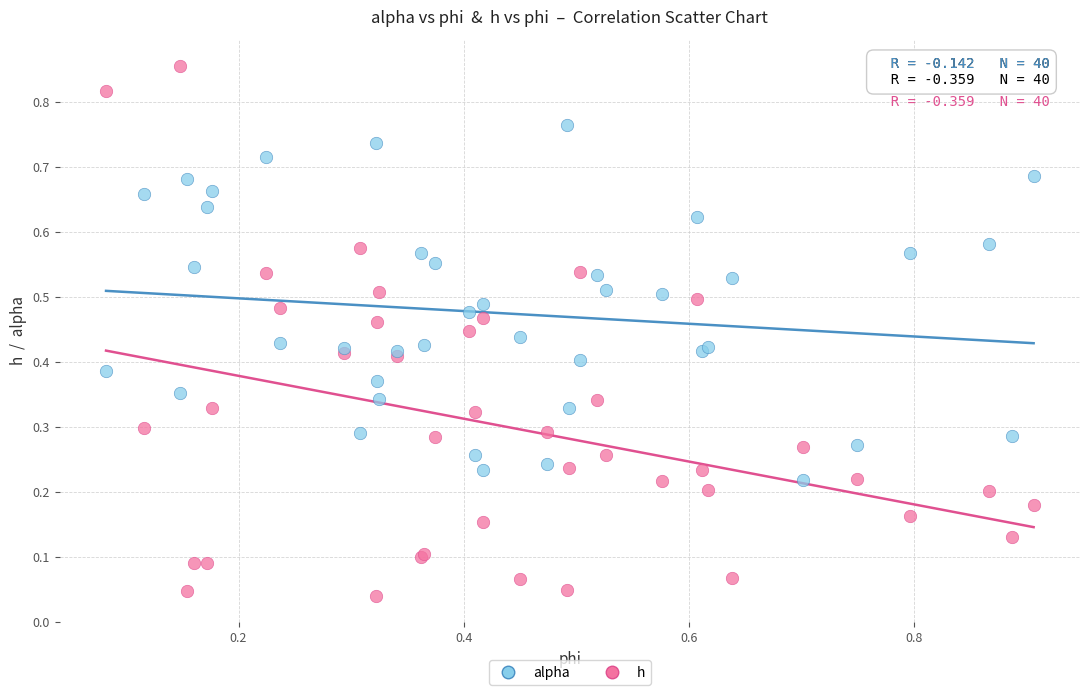

Which series contains the highest Y value?

h